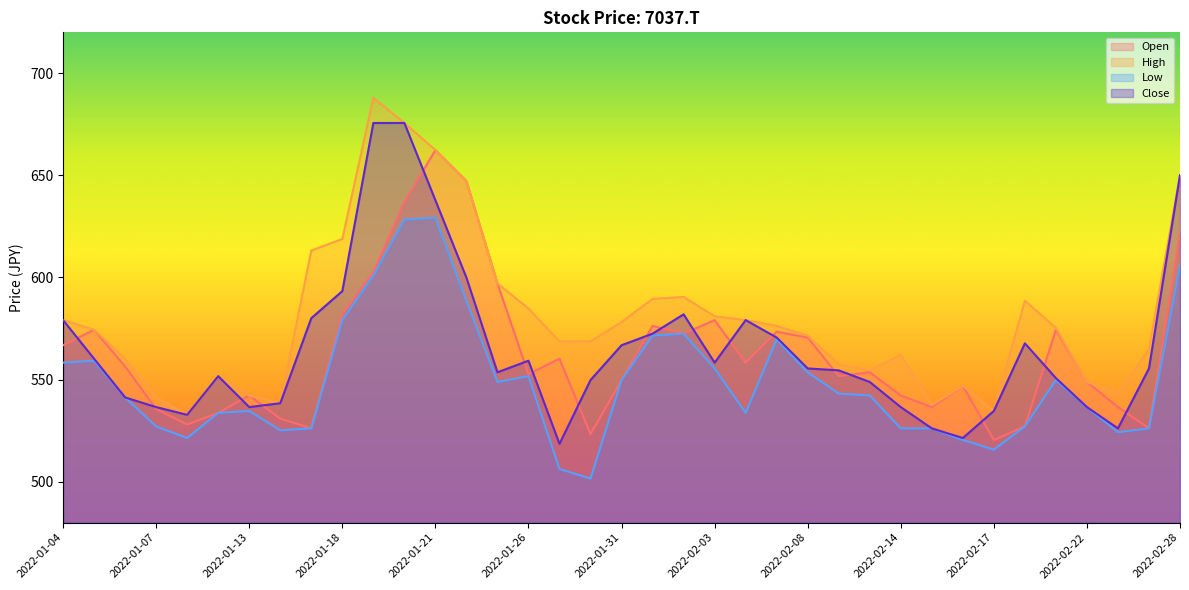

Which series has the largest total across all categories?

High